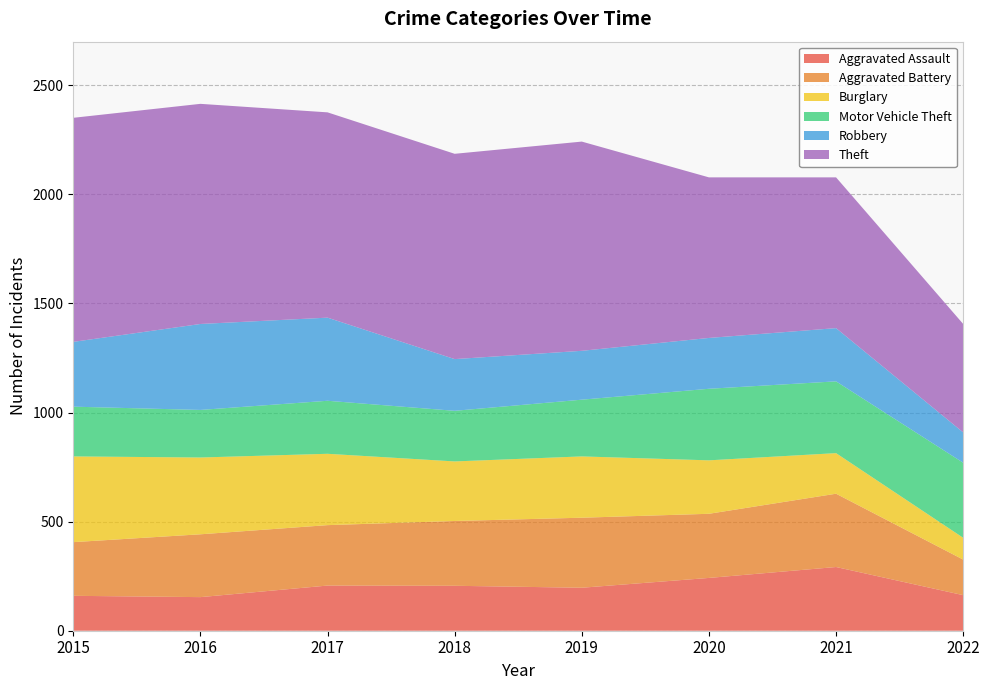

Reading left to right, what are all the values shown in this chart?

Aggravated Assault: 2015=160	2016=154	2017=207	2018=206	2019=197	2020=242	2021=292	2022=163
Aggravated Battery: 2015=246	2016=288	2017=277	2018=297	2019=321	2020=294	2021=336	2022=163
Burglary: 2015=393	2016=352	2017=327	2018=273	2019=281	2020=245	2021=186	2022=100
Motor Vehicle Theft: 2015=228	2016=218	2017=243	2018=232	2019=260	2020=328	2021=329	2022=344
Robbery: 2015=297	2016=394	2017=381	2018=237	2019=224	2020=233	2021=244	2022=139
Theft: 2015=1027	2016=1009	2017=941	2018=941	2019=959	2020=736	2021=691	2022=497